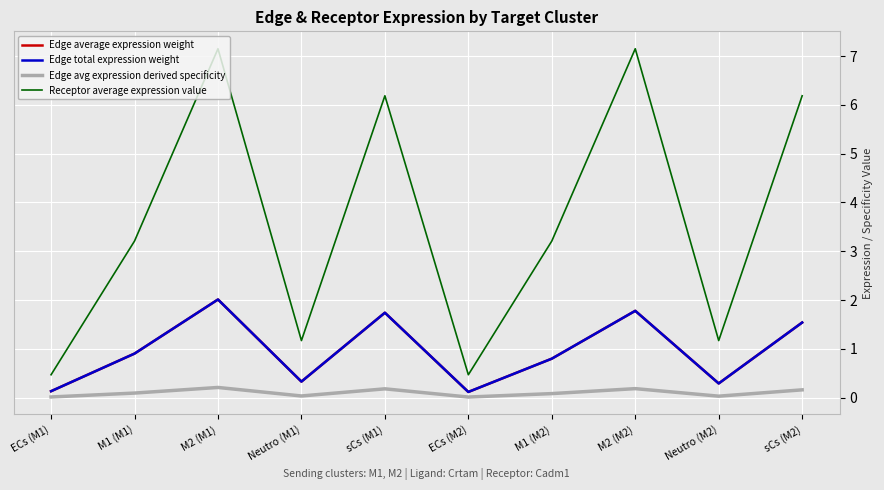

What is the highest value of the Edge average expression weight series?

2.0